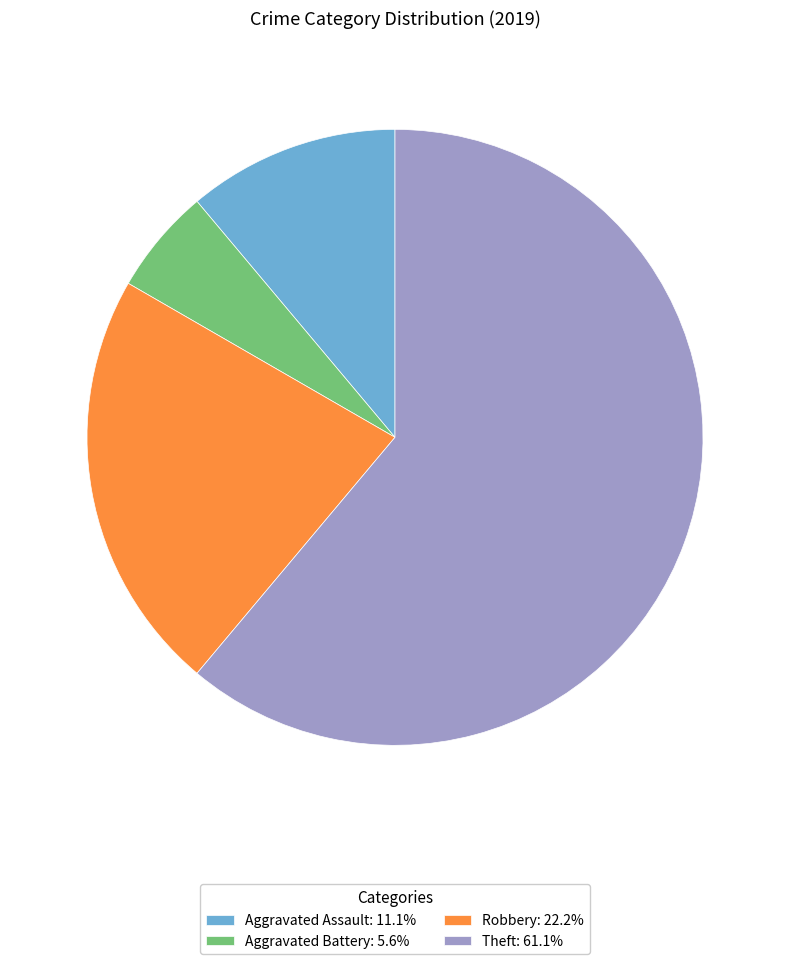

Count the number of slices in the pie.

4